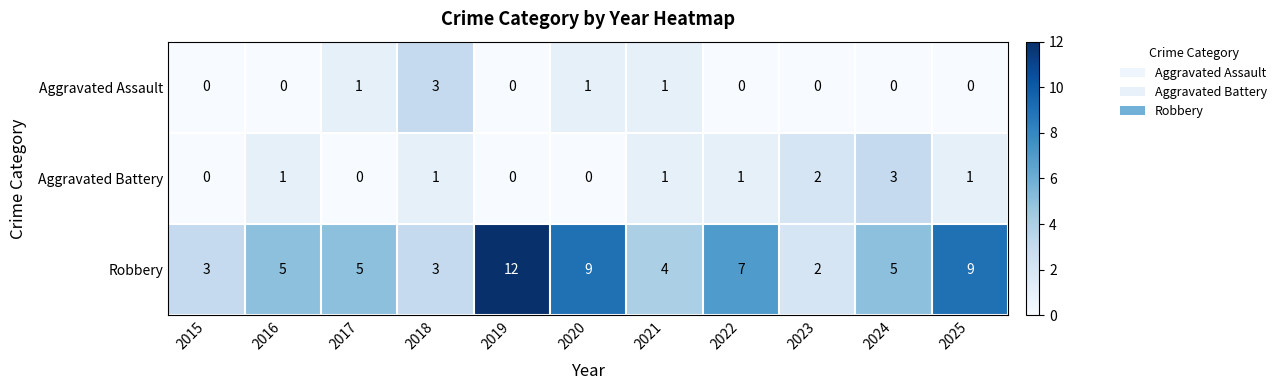

What is the difference between the maximum and minimum values in the Aggravated Battery series?

3